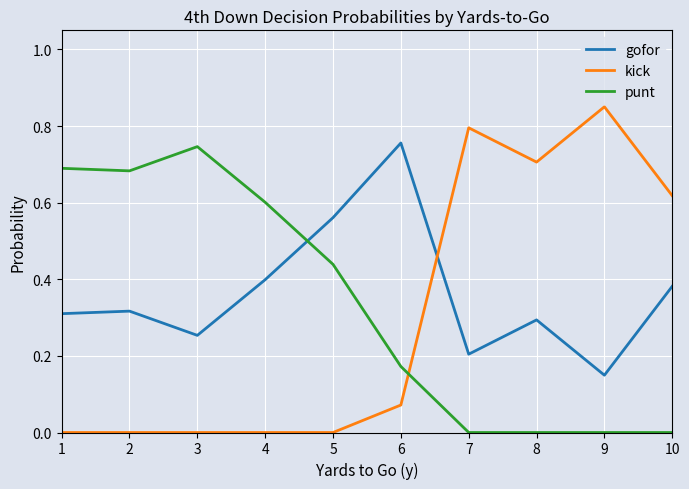

Is the value of kick at 9 greater than the value of punt at 9?

Yes